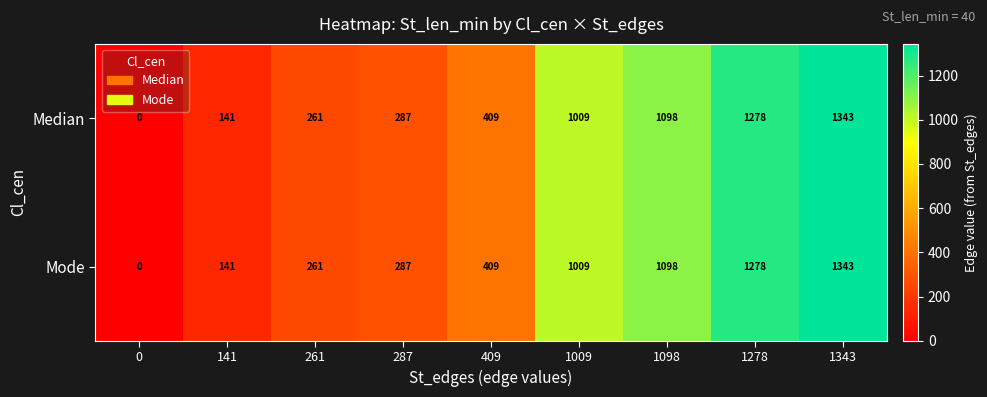

What is the maximum value shown in the chart?

1343